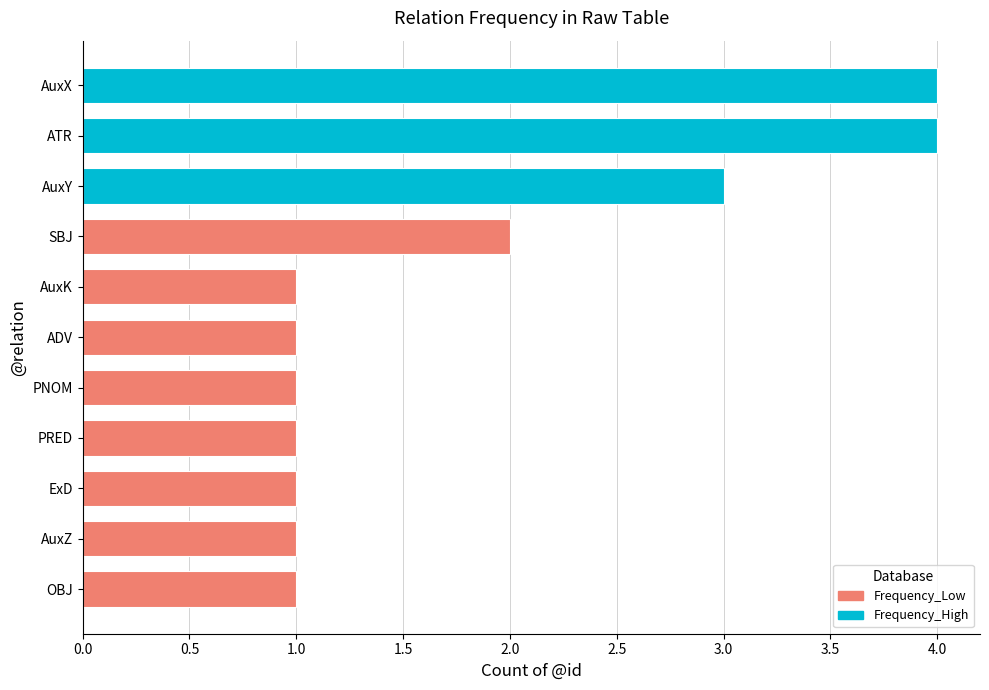

What is the difference between the values at OBJ and AuxX?

3